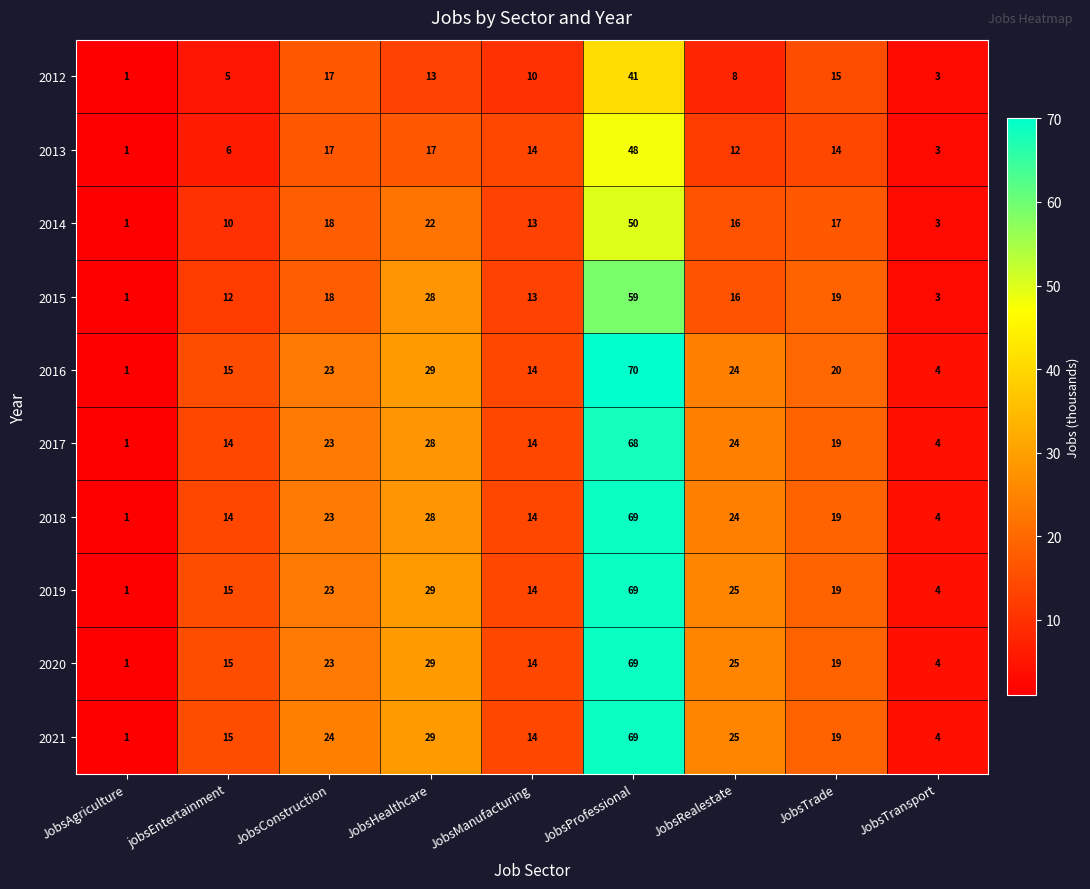

At how many categories does at least one series exceed 16?

5